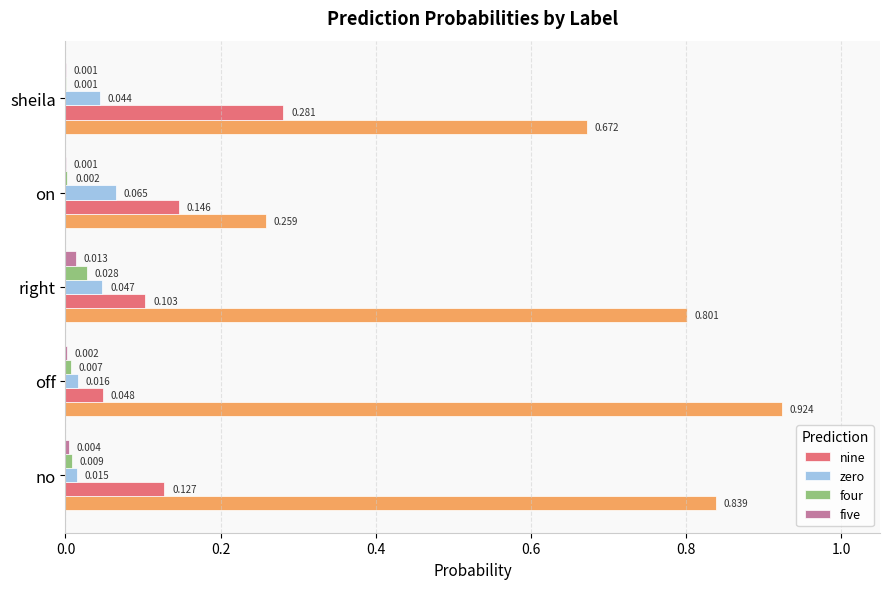

Is the value of five at on greater than the value of four at right?

No